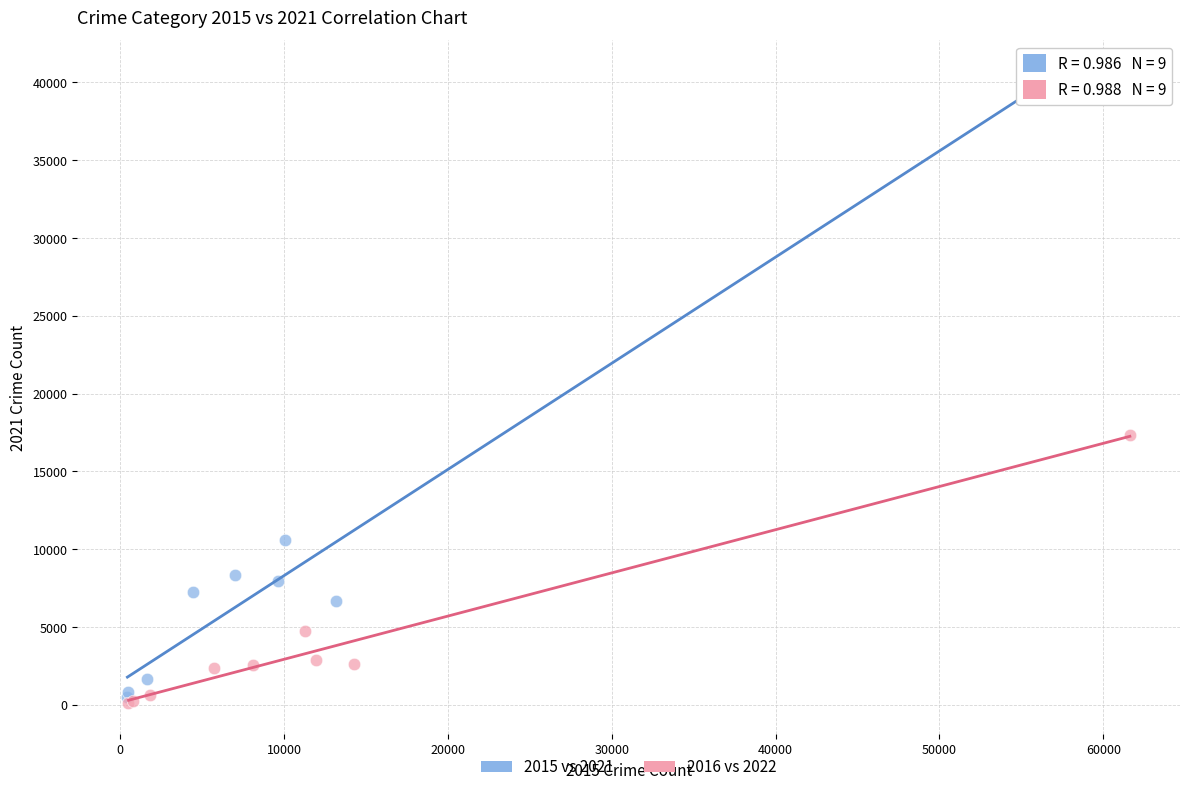

Which series contains the lowest Y value?

2016 vs 2022